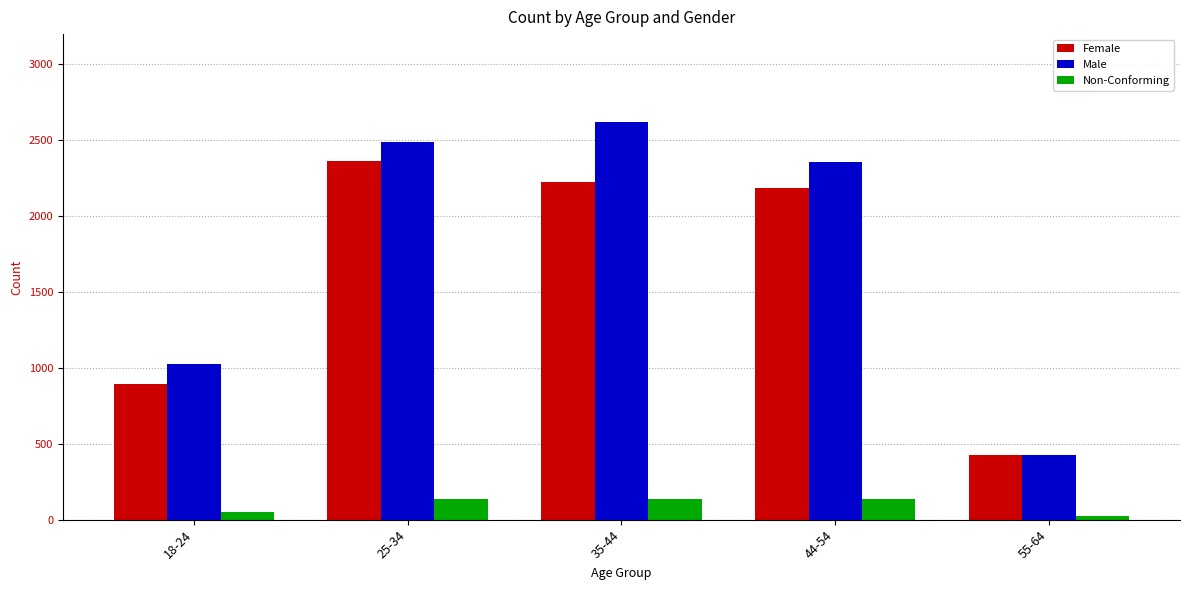

What is the difference between the maximum and second lowest values in the Non-Conforming series?

89